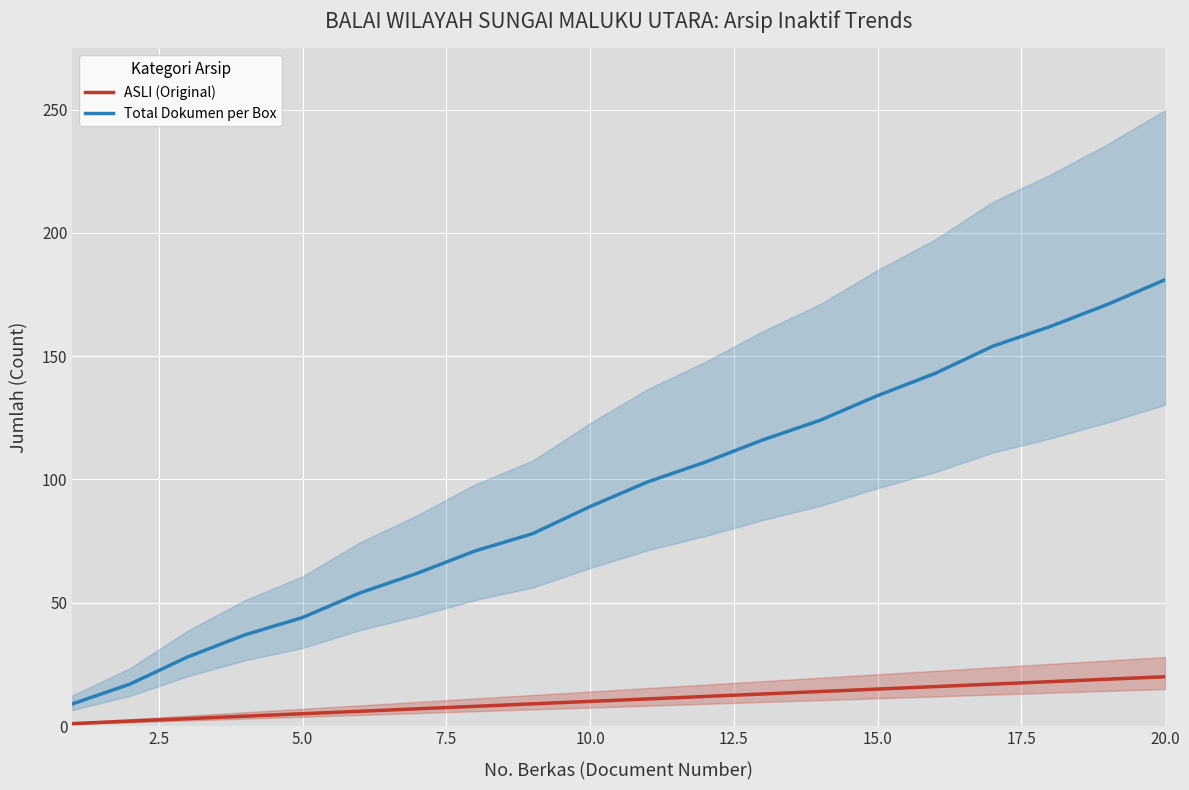

True or false: ASLI (Original) and Total Dokumen per Box intersect in this chart.

False